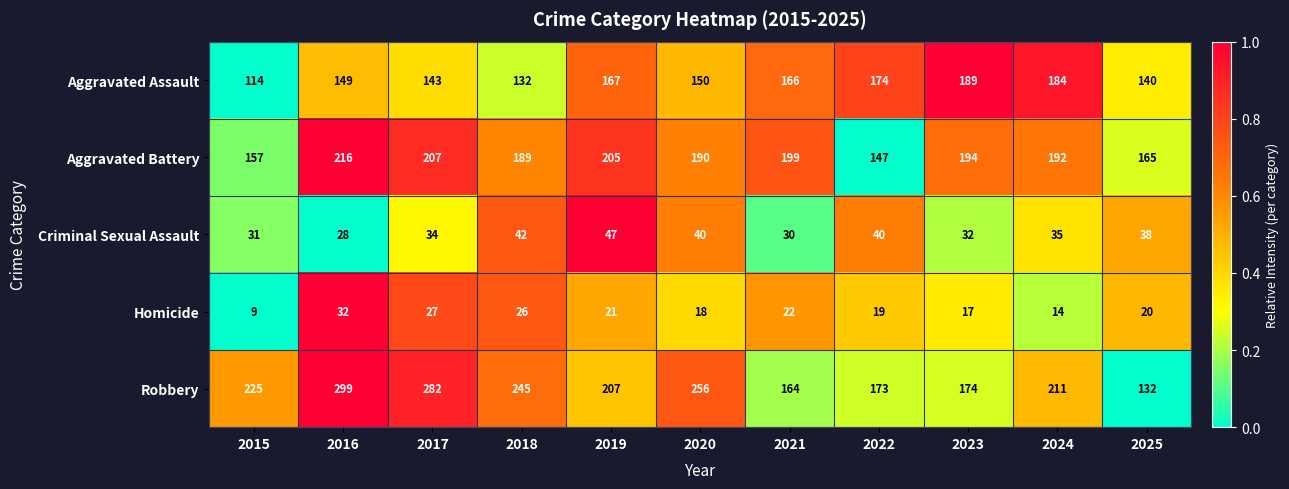

Which label corresponds to the smallest value in the chart?

2015